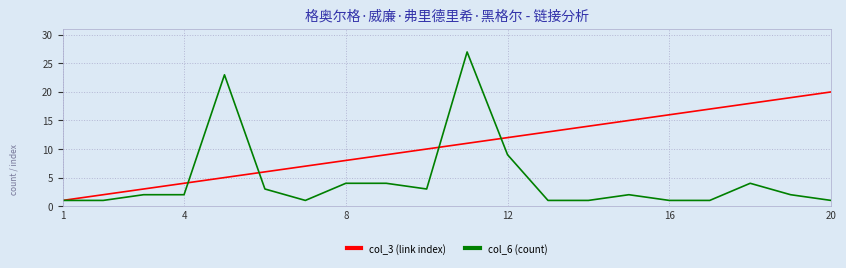

Which series has the largest range (max minus min)?

col_6 (count)